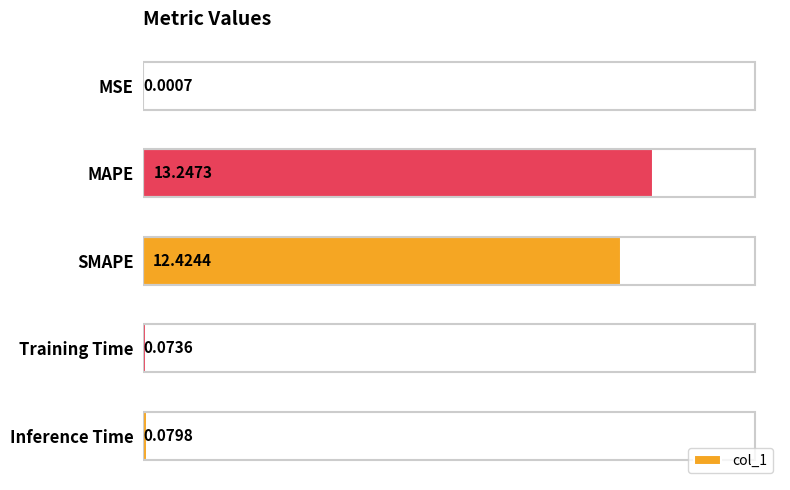

What is the sum of the values at SMAPE and MAPE?

25.7